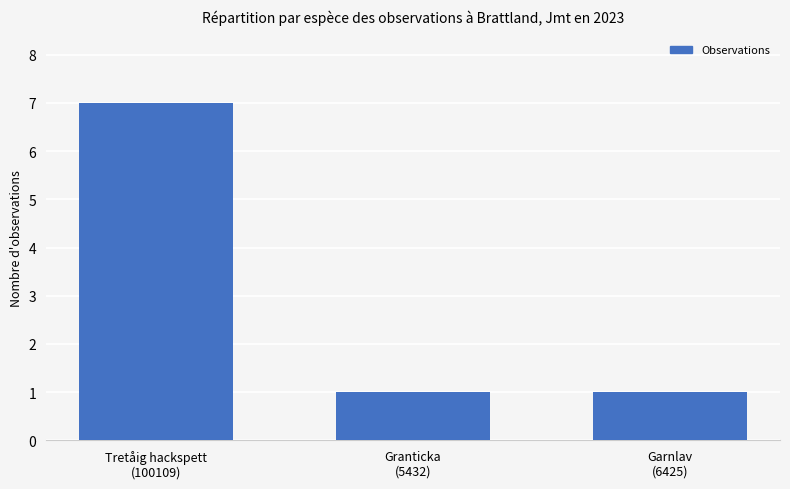

What is the sum of all values?

9